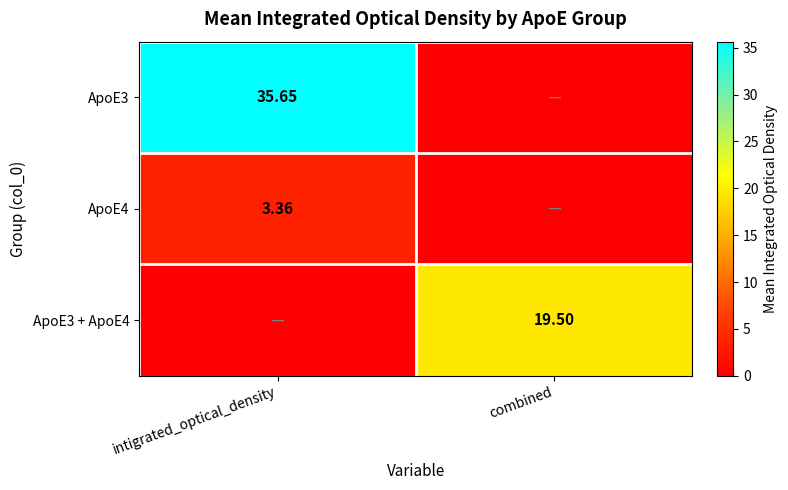

Is it true that ApoE3 + ApoE4 equals -6.0 at intigrated_optical_density?

False